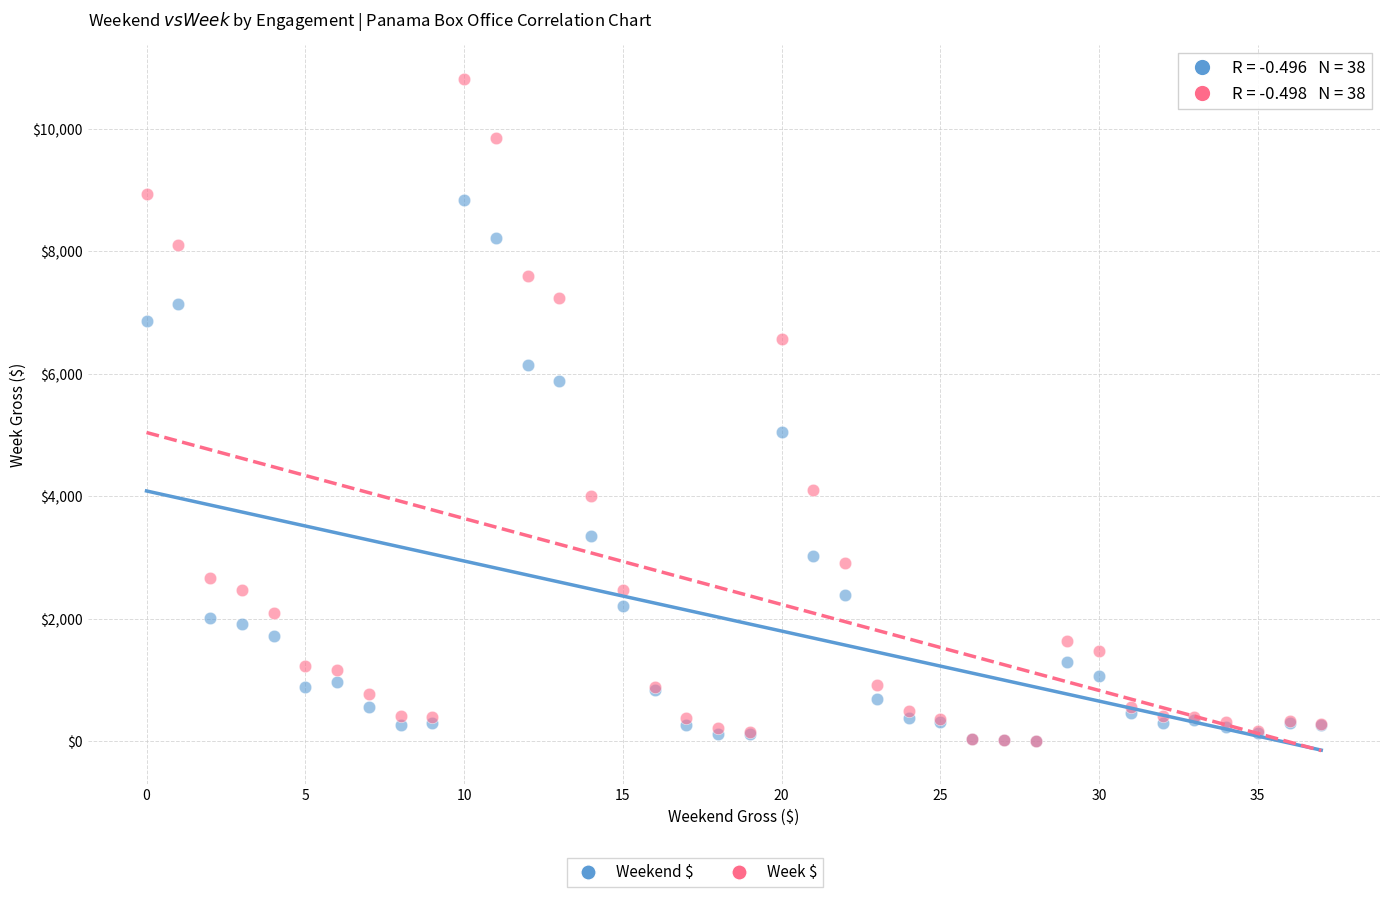

In the Week $ series, what Y value is closest to 5412?

6568.8